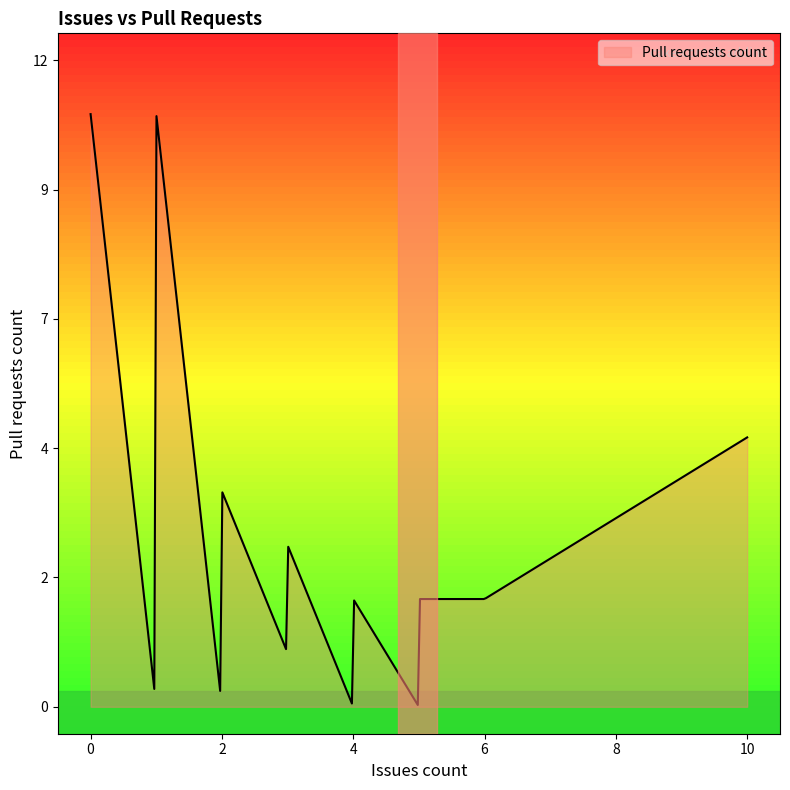

Does the chart display data point markers on the line(s)?

No